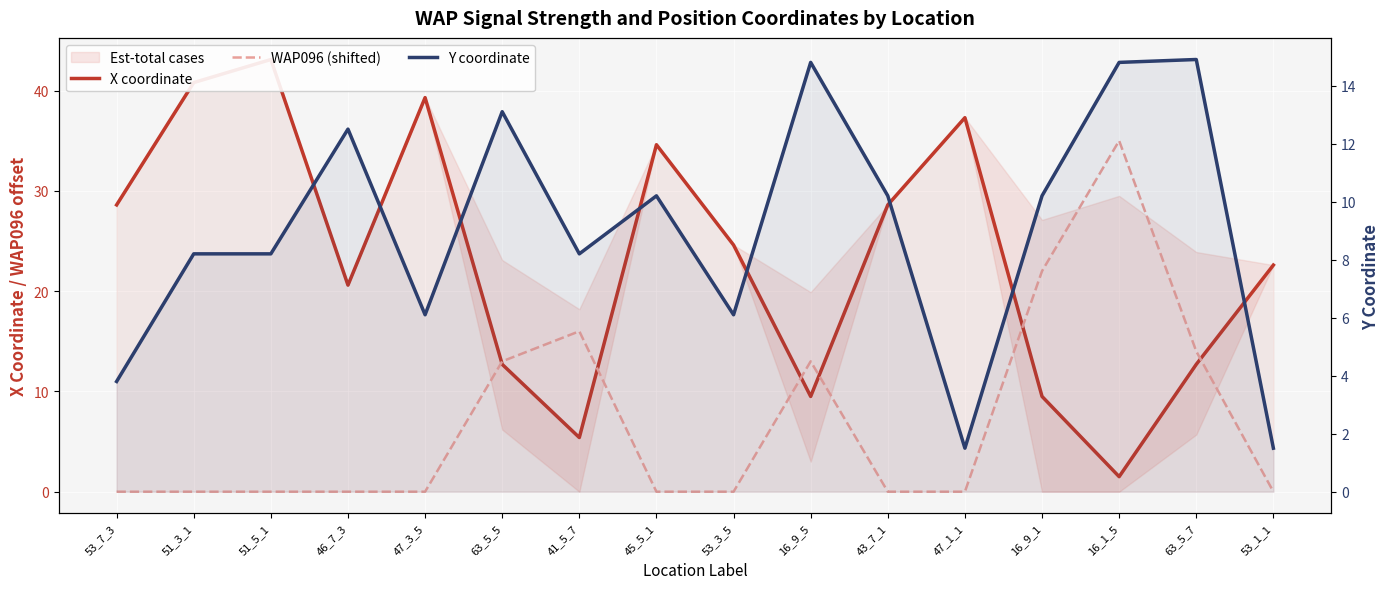

What is the label of the 6th point from the right?

43_7_1